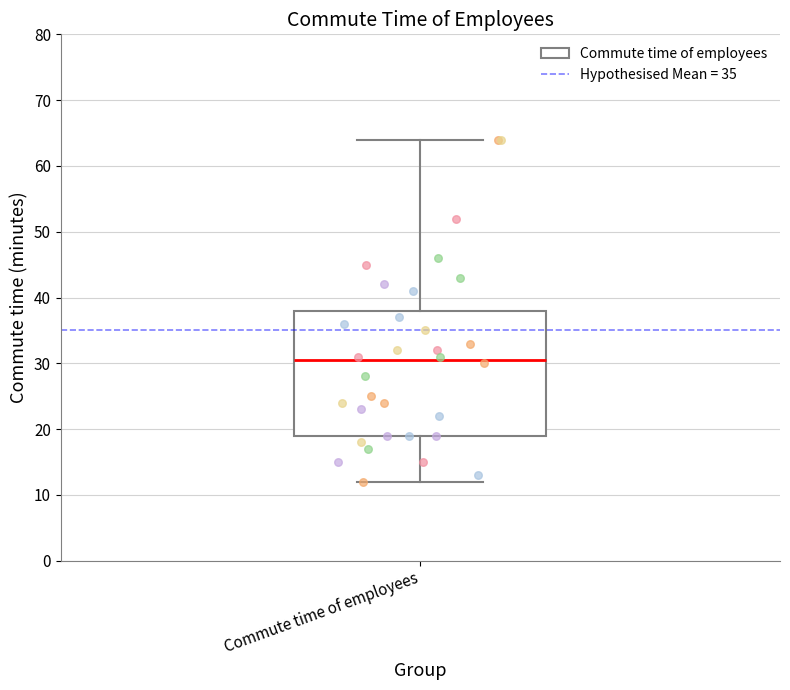

Where is the upper edge of the box for Commute time of employees on the y-axis? The values are not printed on the chart, so give them approximately, as read against the axis.

38